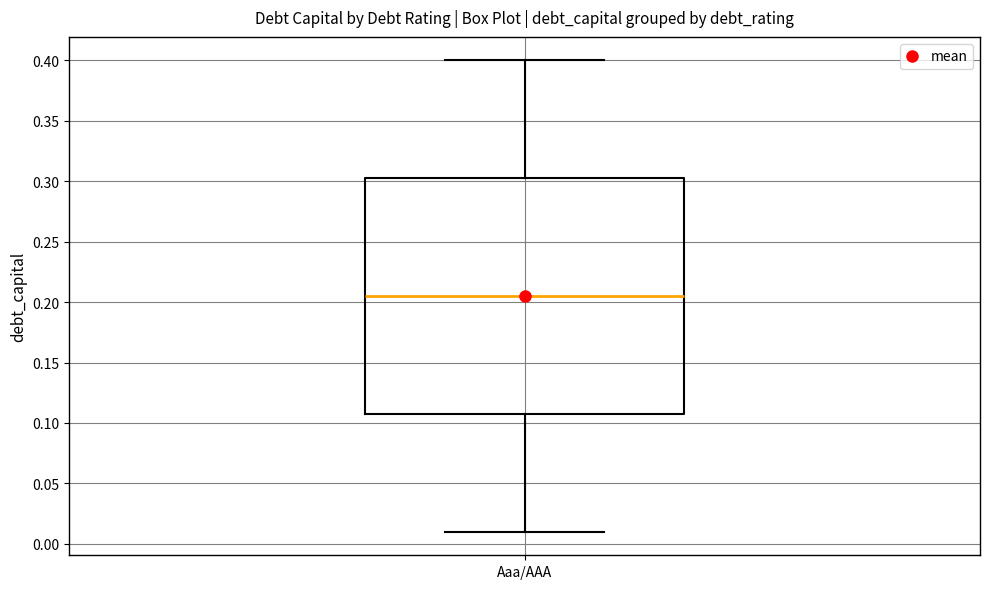

Transcribe this box plot: give where the median line is, the range the box spans, and where the two whiskers end, as read against the y-axis. The values are not printed on the chart, so give them approximately, as read against the axis.

median 0.205, box 0.110 to 0.305, whiskers 0.010 to 0.400